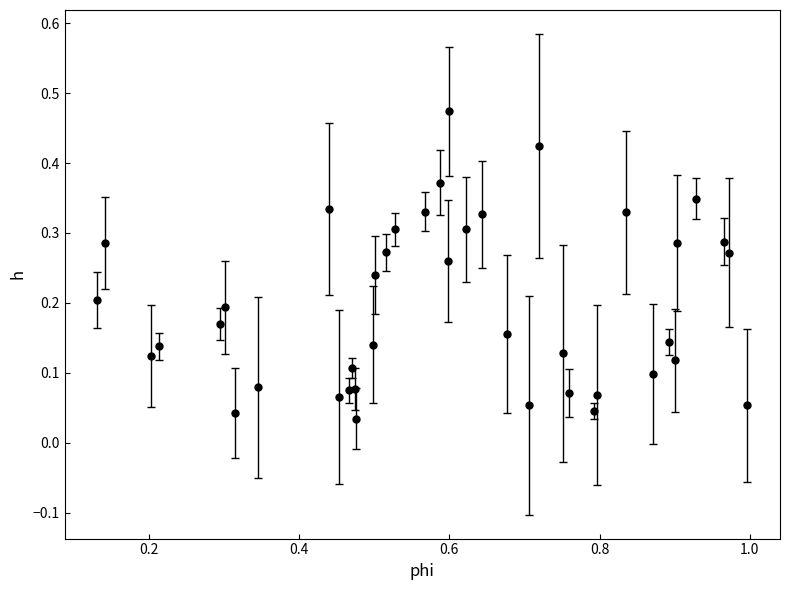

True or false: the data has more than 0 interior local peaks.

True